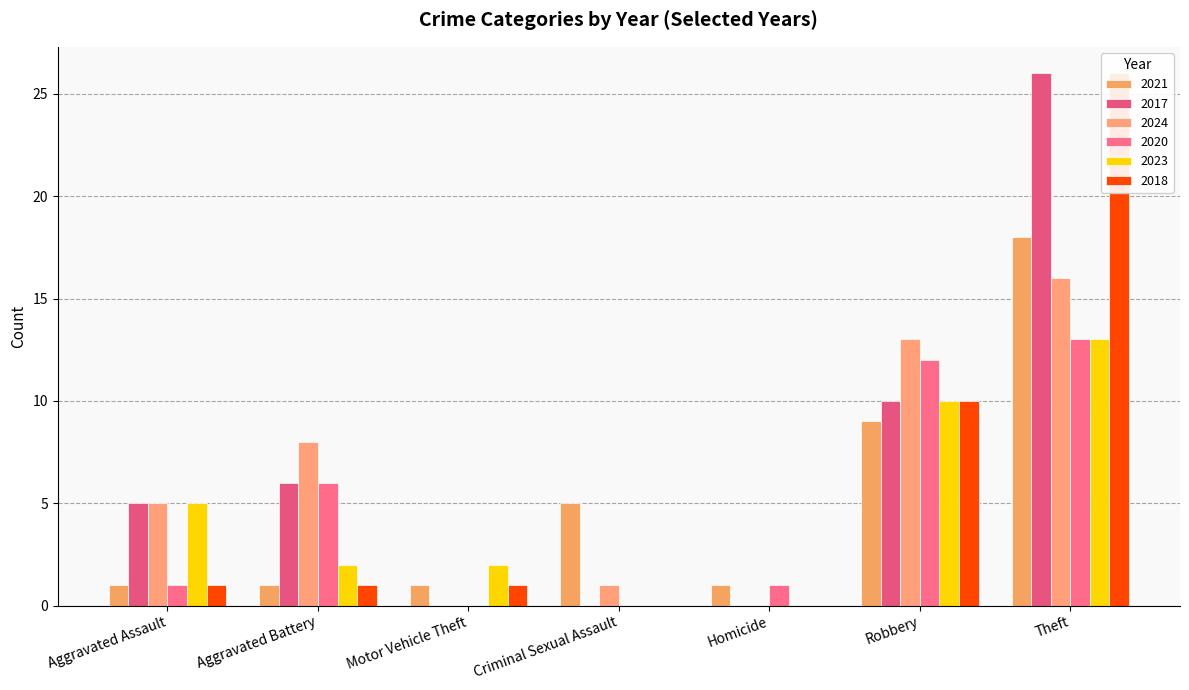

What is the total value across all series at Criminal Sexual Assault?

6